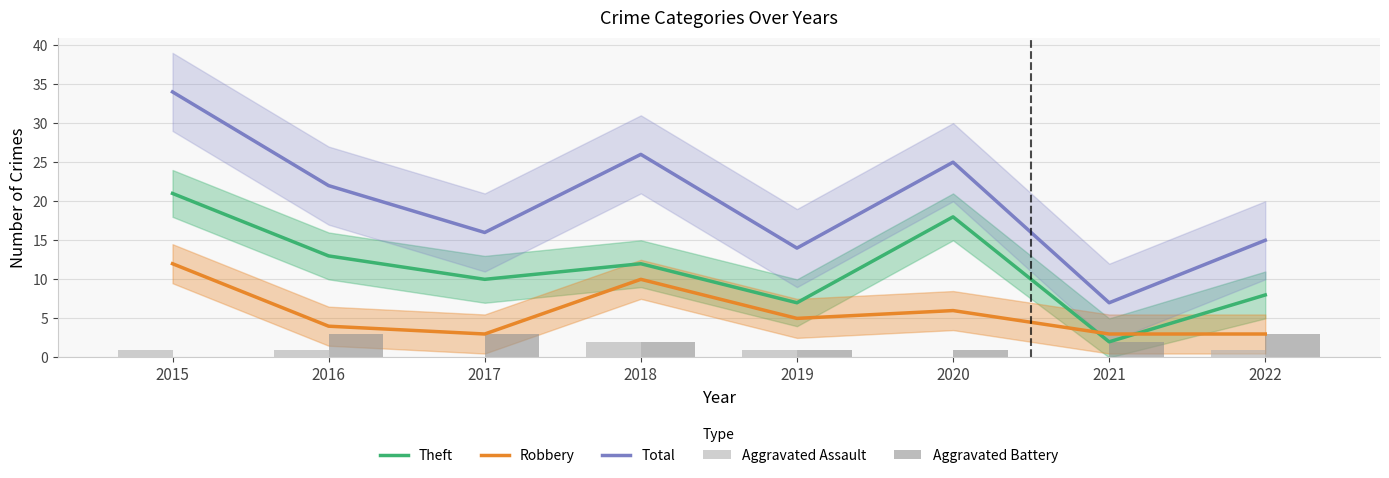

At which label does Total reach its minimum?

2021